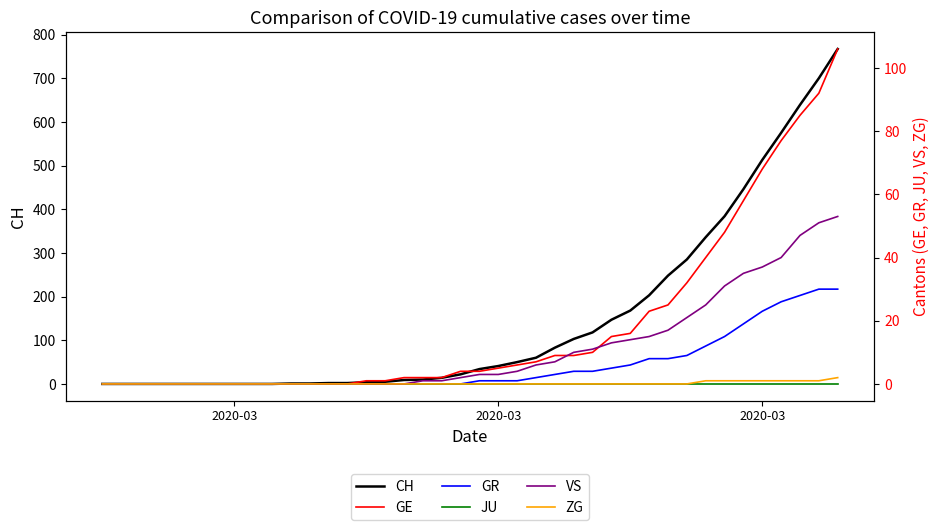

The GR series shows 6 at 25. True or false?

False